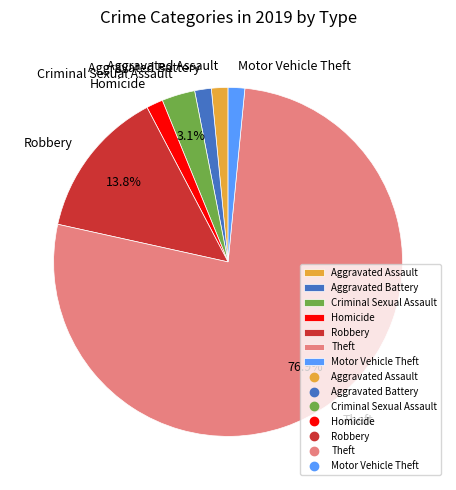

Is the sum of Theft and Criminal Sexual Assault greater than half?

Yes